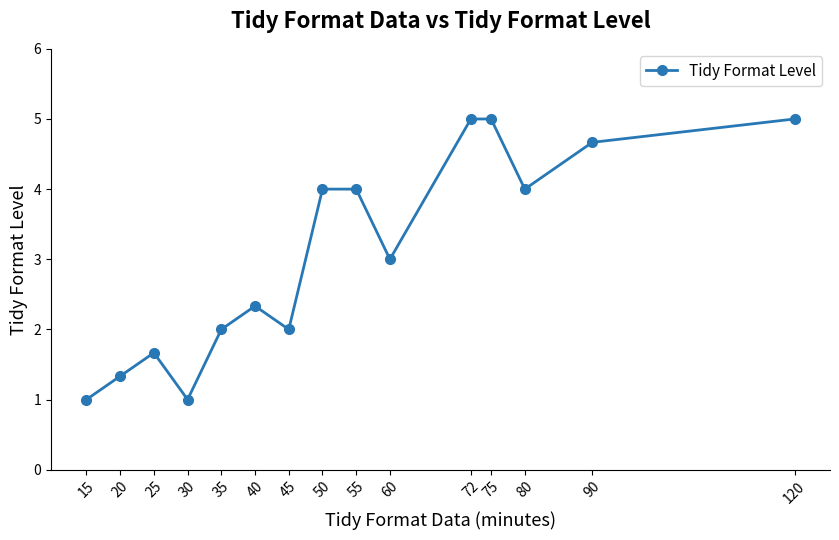

What is the value of the 11th point from the left?

5.0